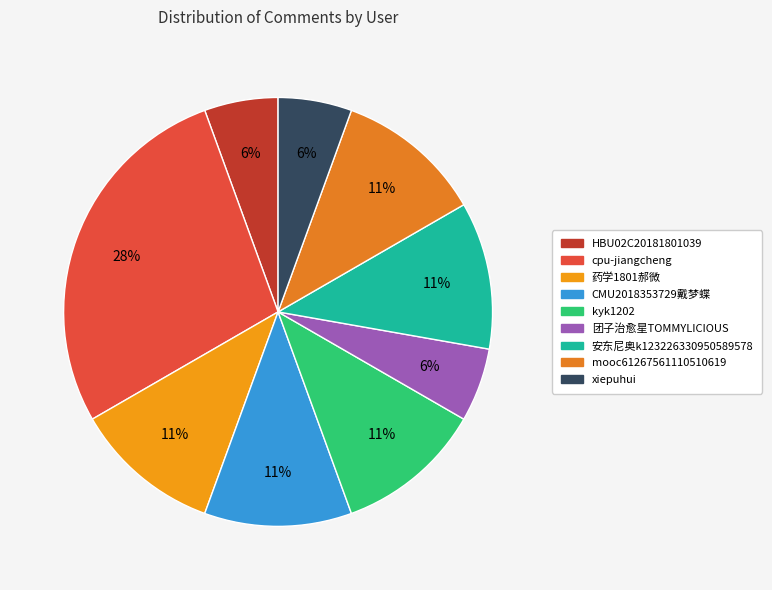

Which category has the biggest portion of the pie?

cpu-jiangcheng